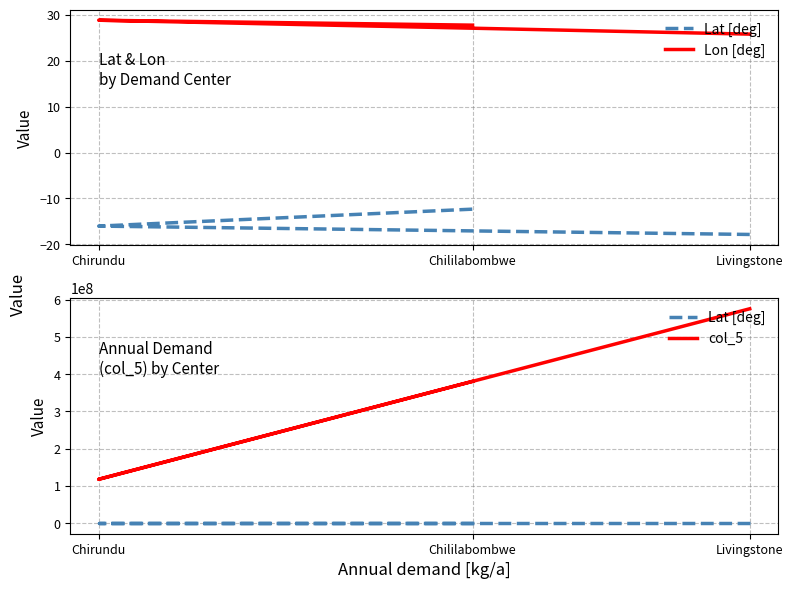

What is the spread (max minus min) of values at Livingstone?

575500017.9